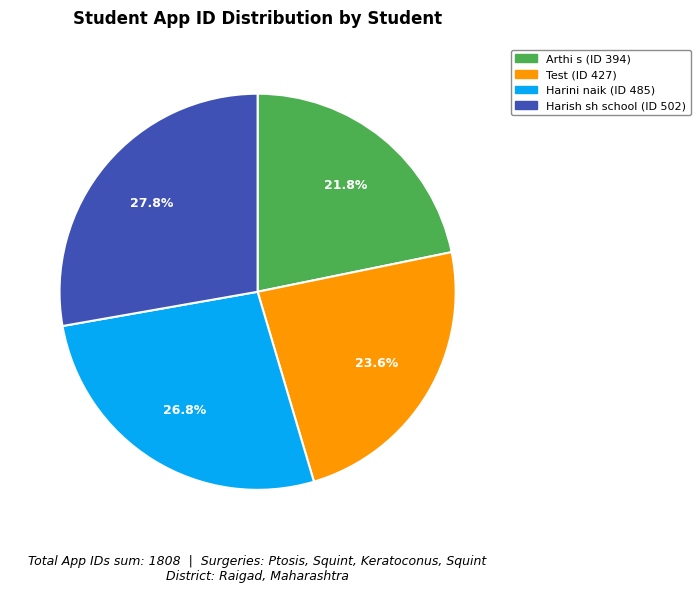

Count the number of slices in the pie.

4